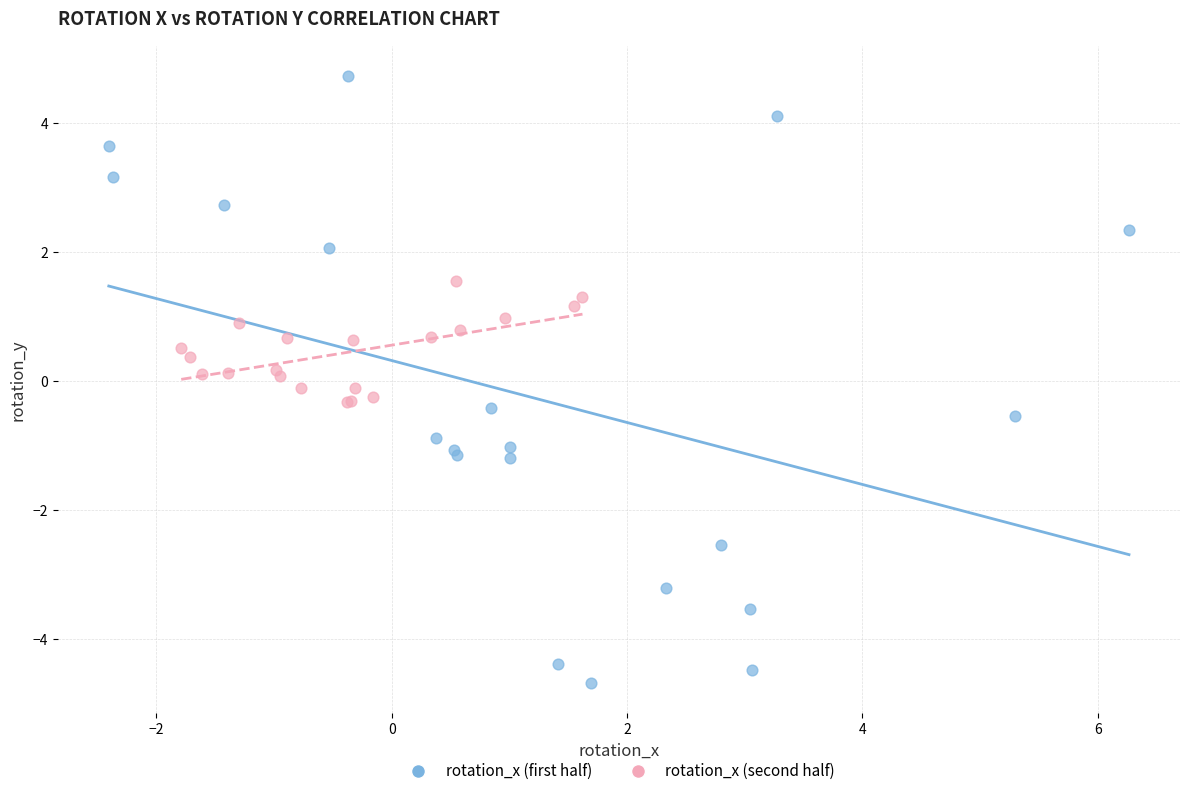

What are all the series names shown in the legend?

rotation_x (first half), rotation_x (second half)